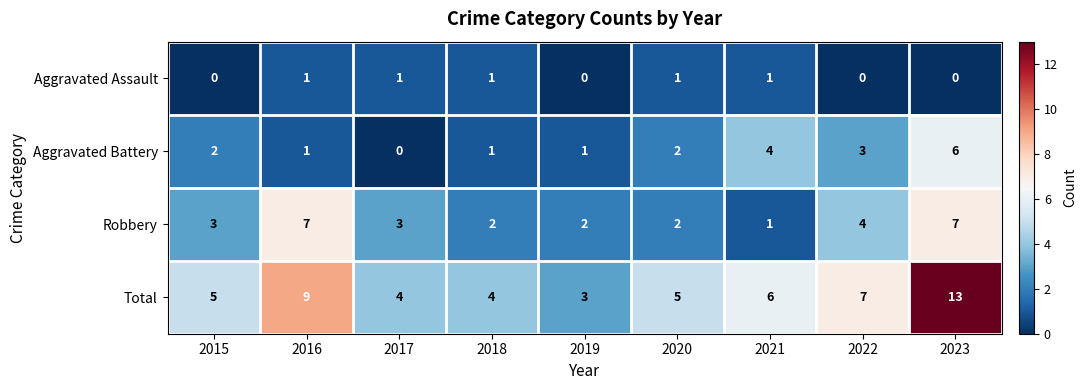

What value does the Total series have at 2023?

13